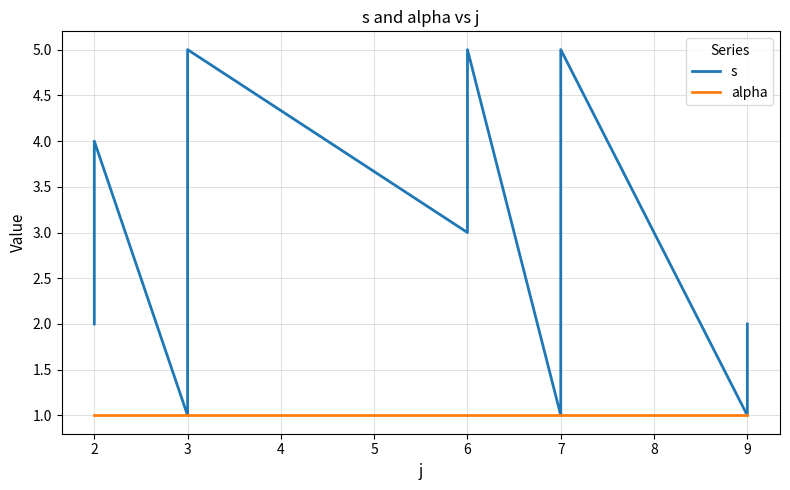

True or false: s and alpha cross at least once.

False